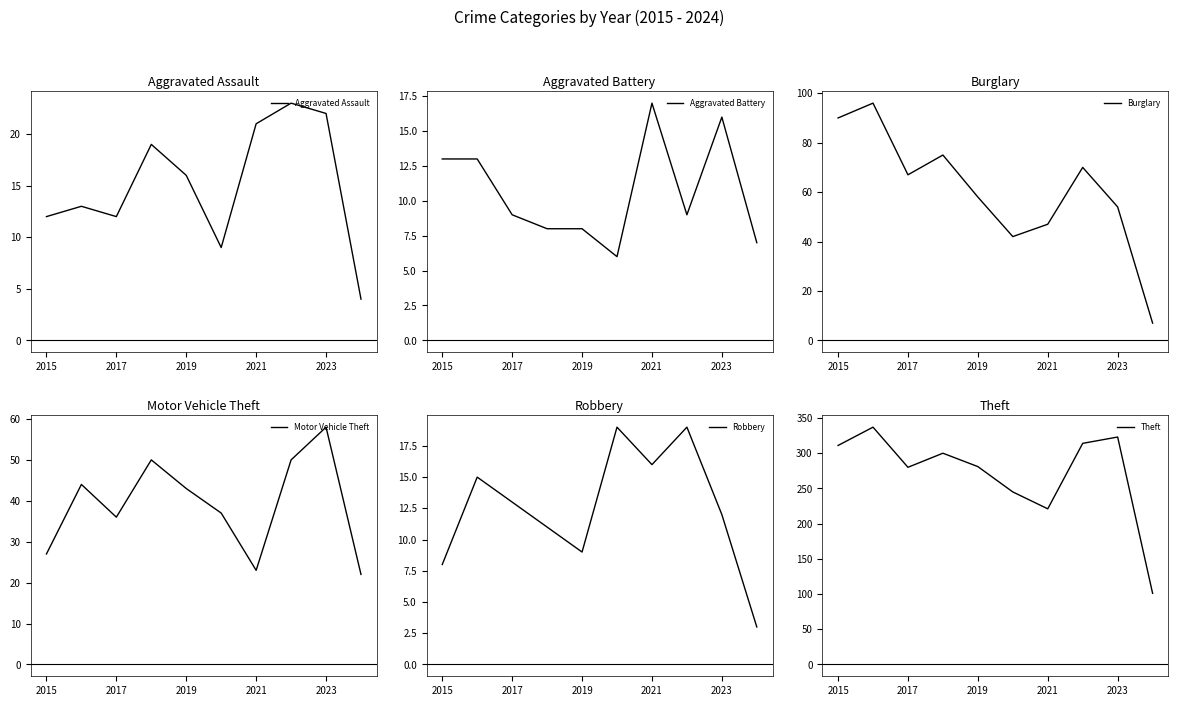

At how many categories does at least one series exceed 46?

10